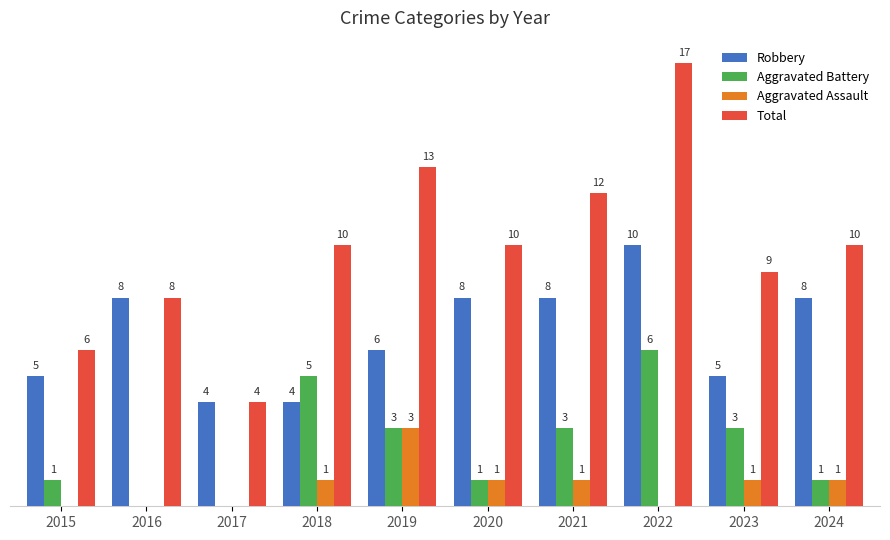

What are all the series names shown in the legend?

Robbery, Aggravated Battery, Aggravated Assault, Total